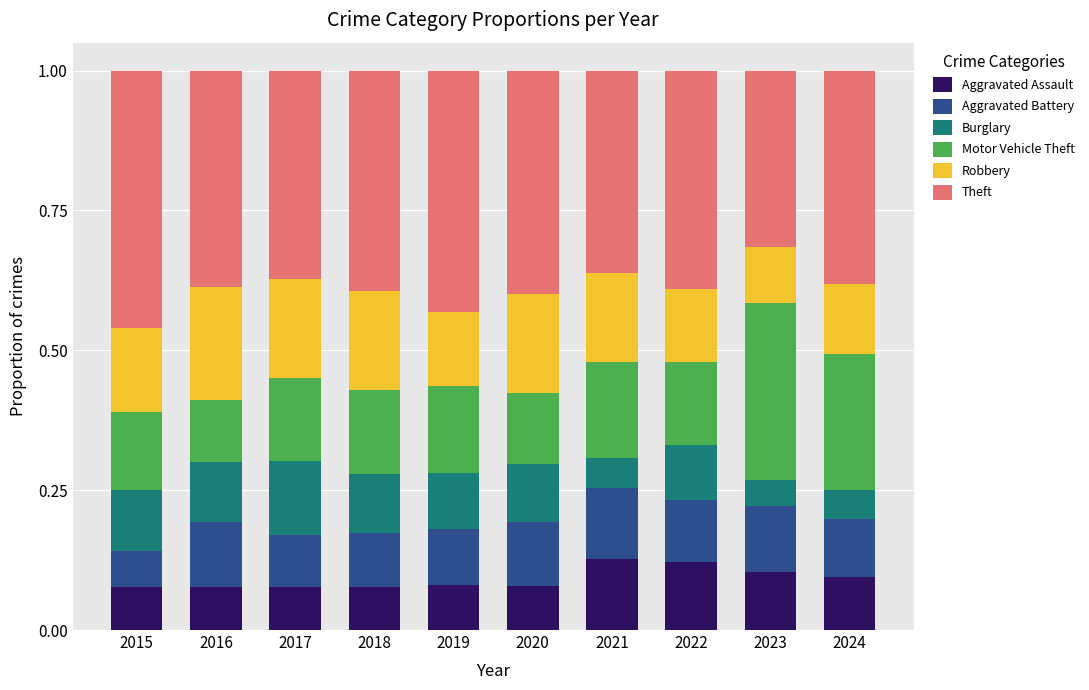

How many bars are there in total?

10